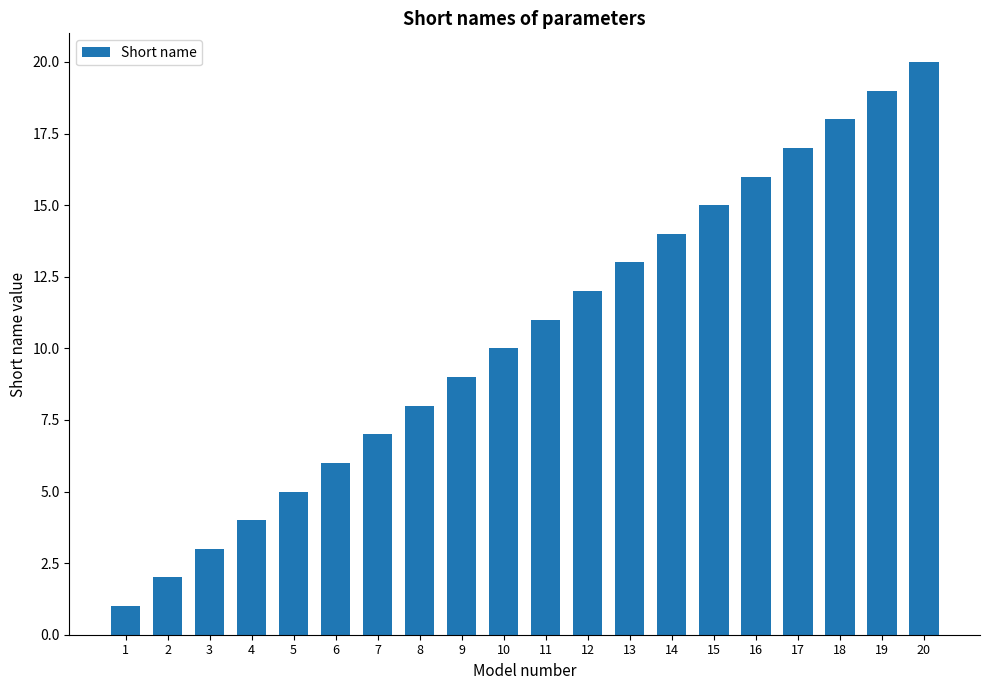

What is the approximate value at 10, to the nearest 5?

10